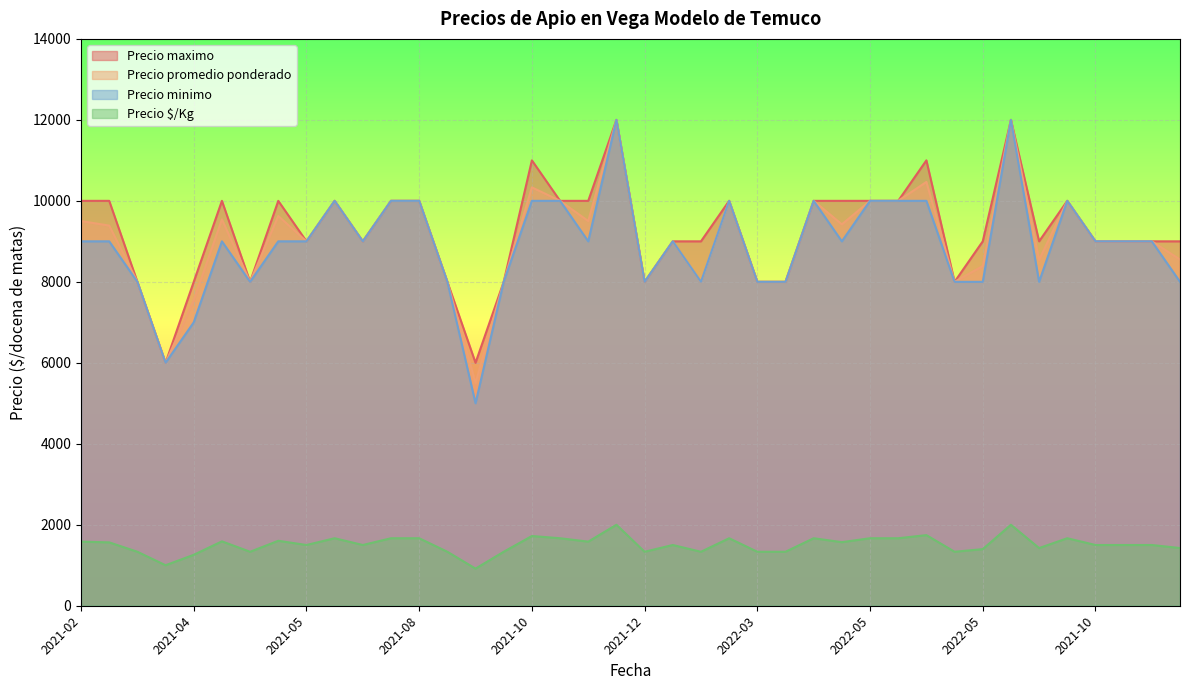

Is the value of Precio maximo at 2021-02 greater than the value of Precio minimo at 2021-11?

Yes